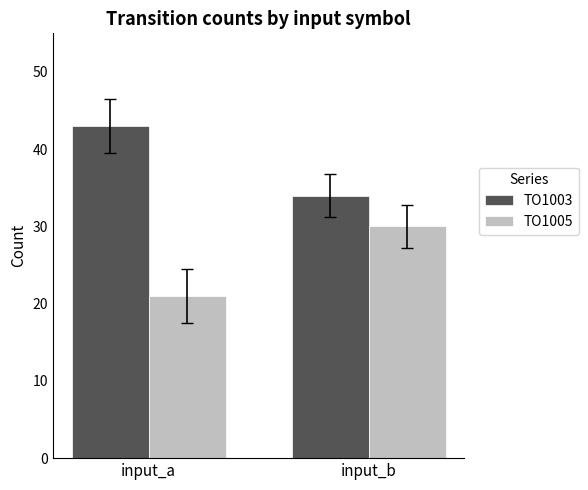

What is the difference between the highest and lowest values at input_a?

22